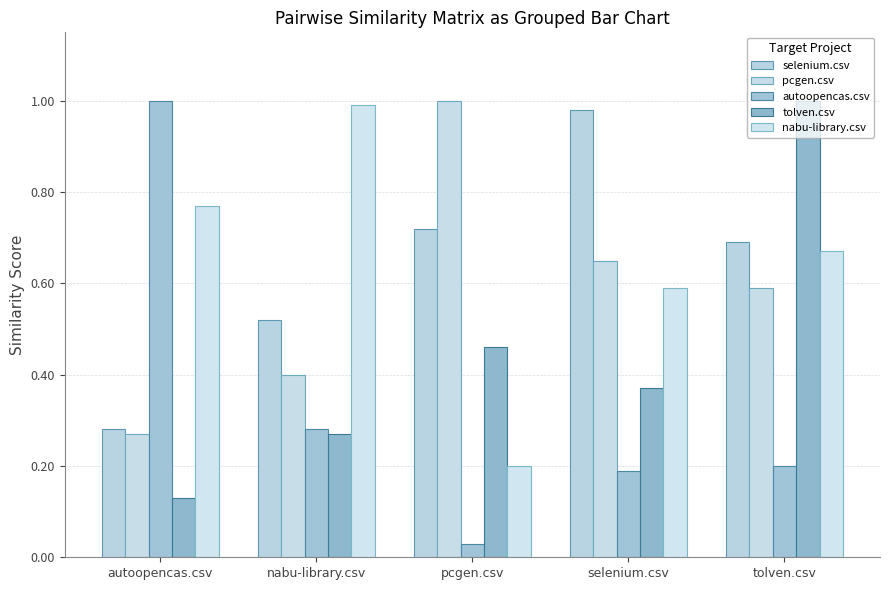

At which category is the sum across all series the highest?

tolven.csv